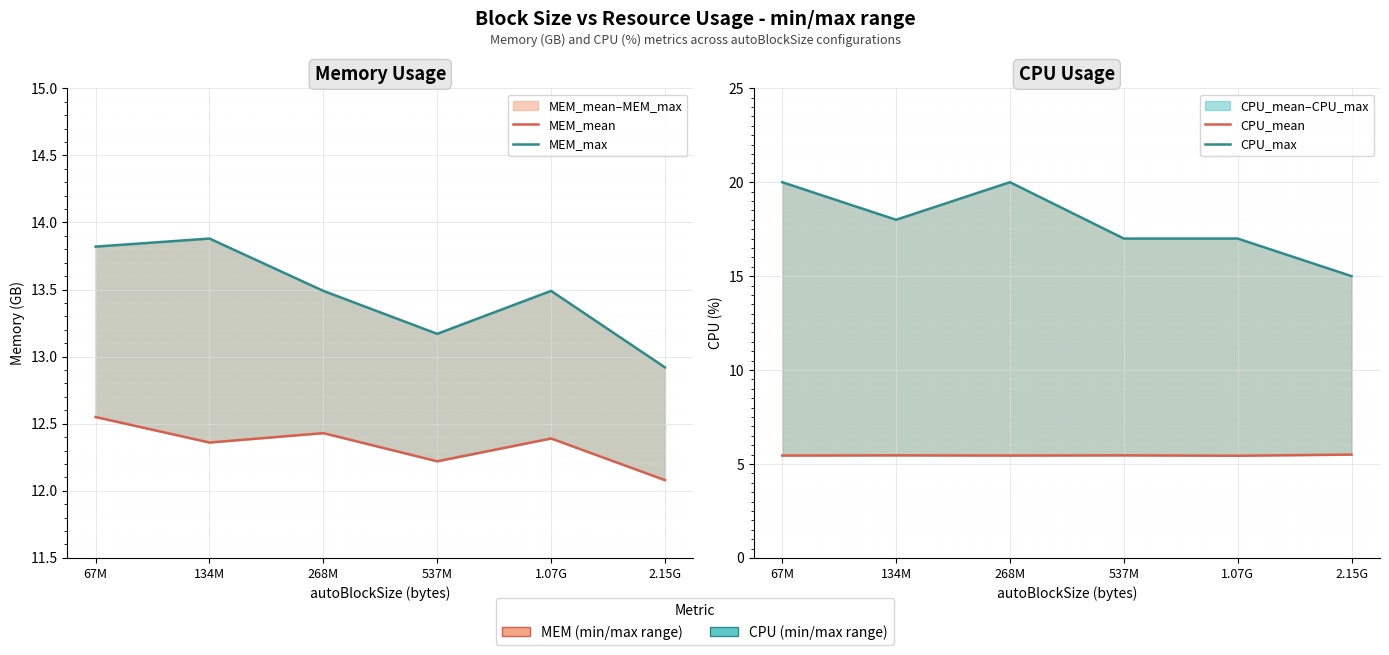

At which category does the chart reach its peak across all series?

67M